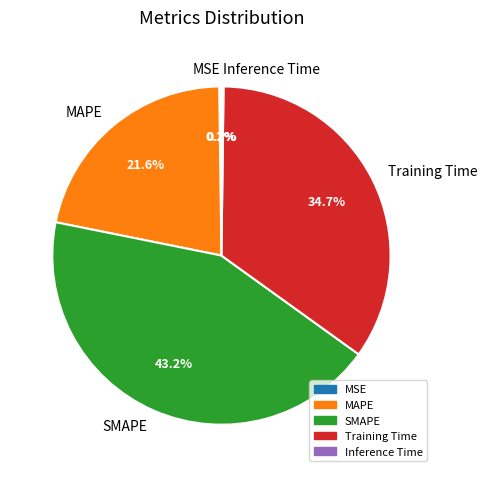

What percentage do Training Time and SMAPE together represent?

78.0%